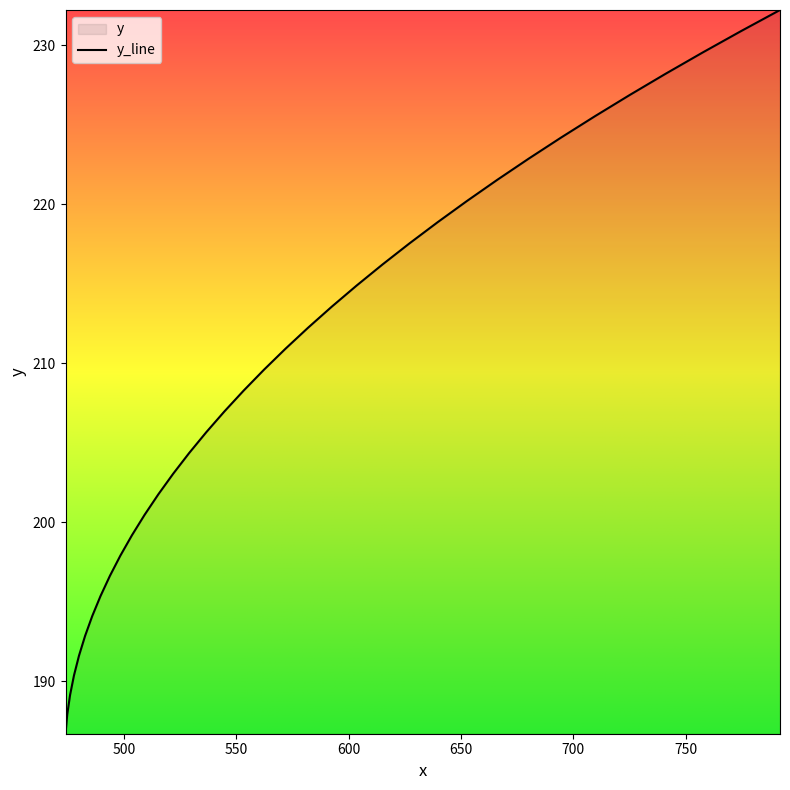

What is the minimum value shown in the chart?

186.7